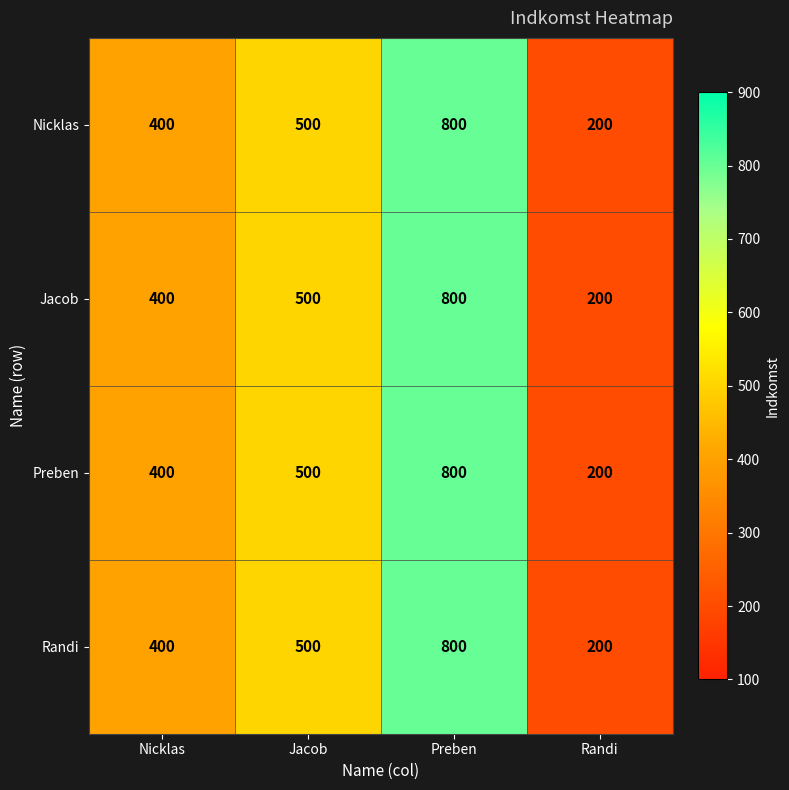

What is the sum of the Randi values at Randi and Nicklas?

600